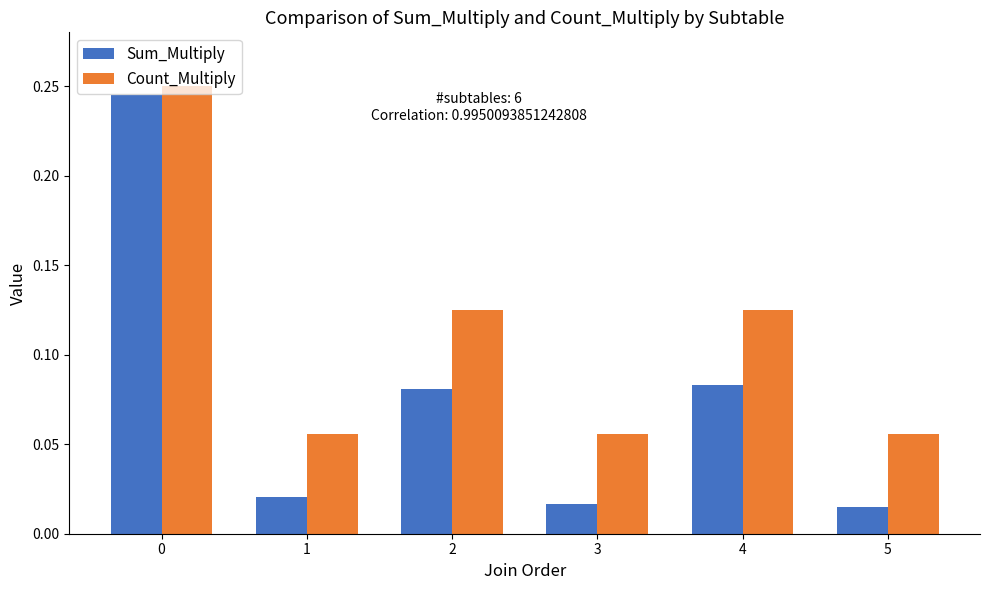

How many Count_Multiply values are between 0 and 1?

6